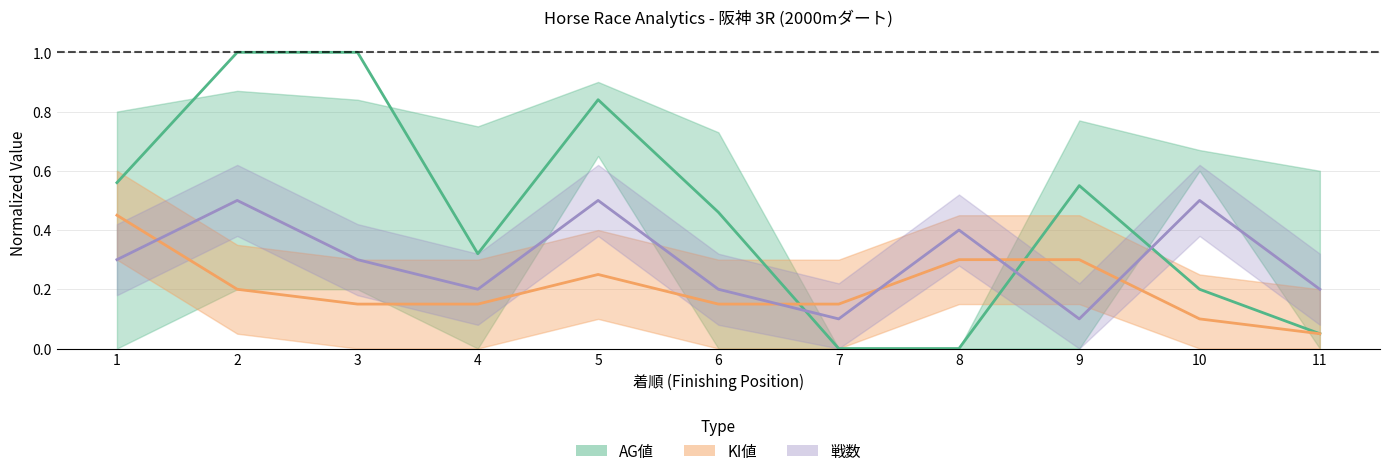

Rank the series at 2 from highest to lowest value.

AG値, 戦数, KI値